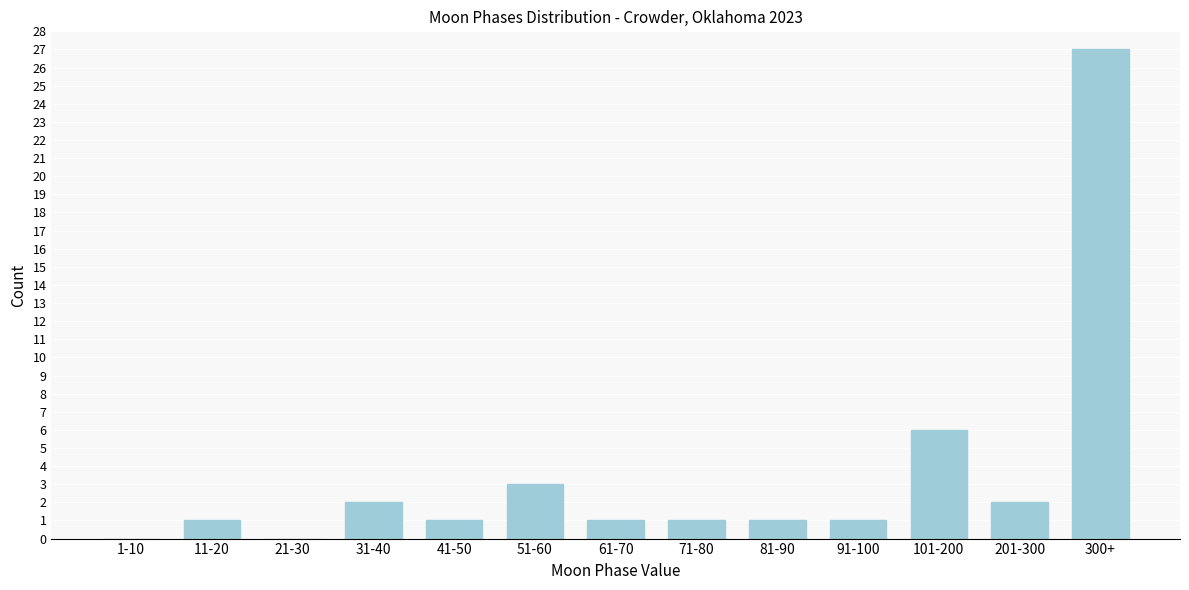

Reading right to left, list all the values displayed in this chart.

300+=27	201-300=2	101-200=6	91-100=1	81-90=1	71-80=1	61-70=1	51-60=3	41-50=1	31-40=2	21-30=0	11-20=1	1-10=0